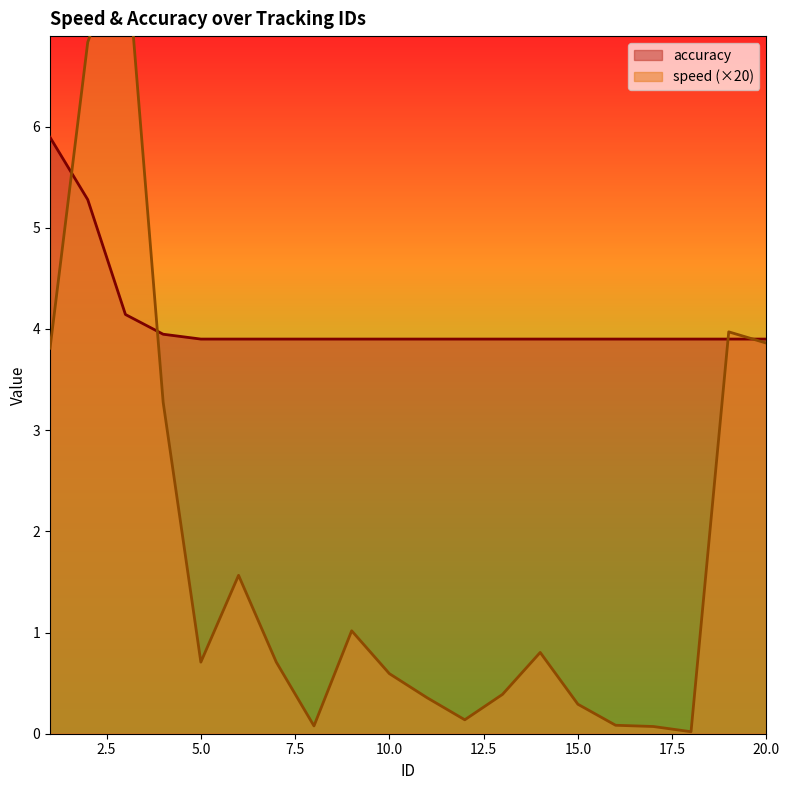

Which series changed the most between 6 and 7?

speed